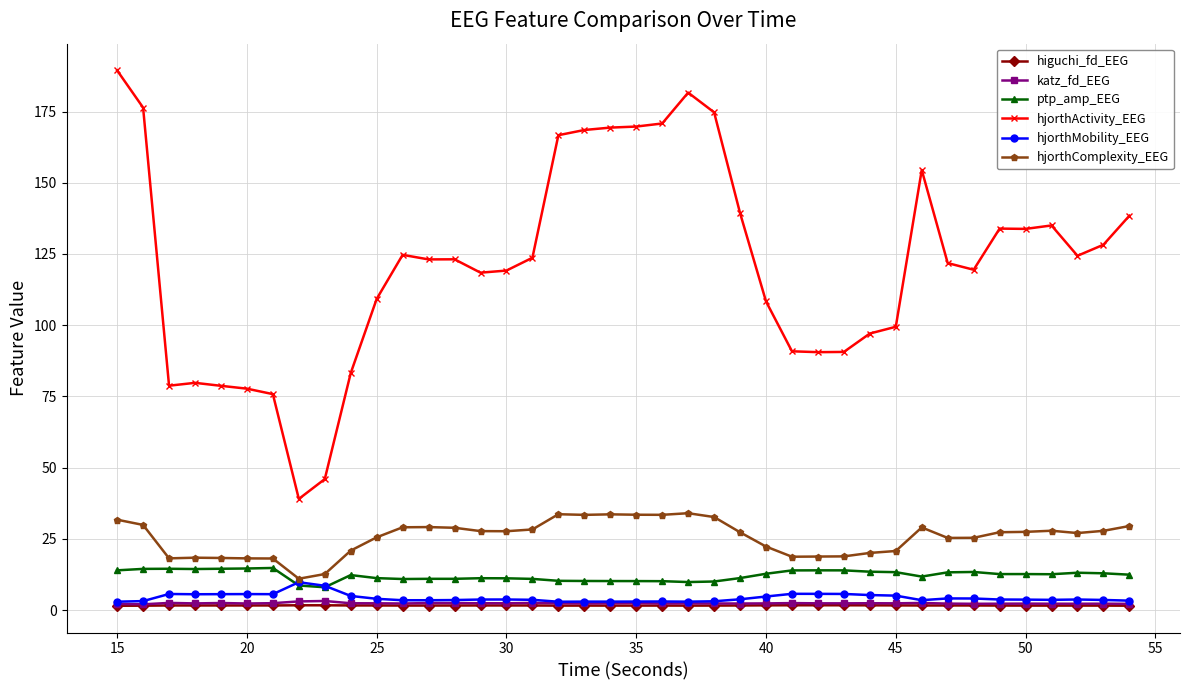

What is the difference between the maximum and minimum values in the ptp_amp_EEG series?

6.8